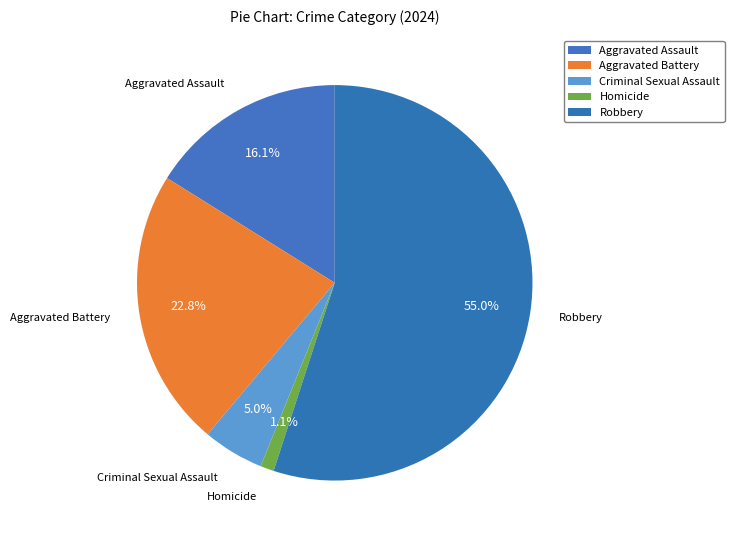

The Robbery slice represents 55% of the pie. True or false?

True